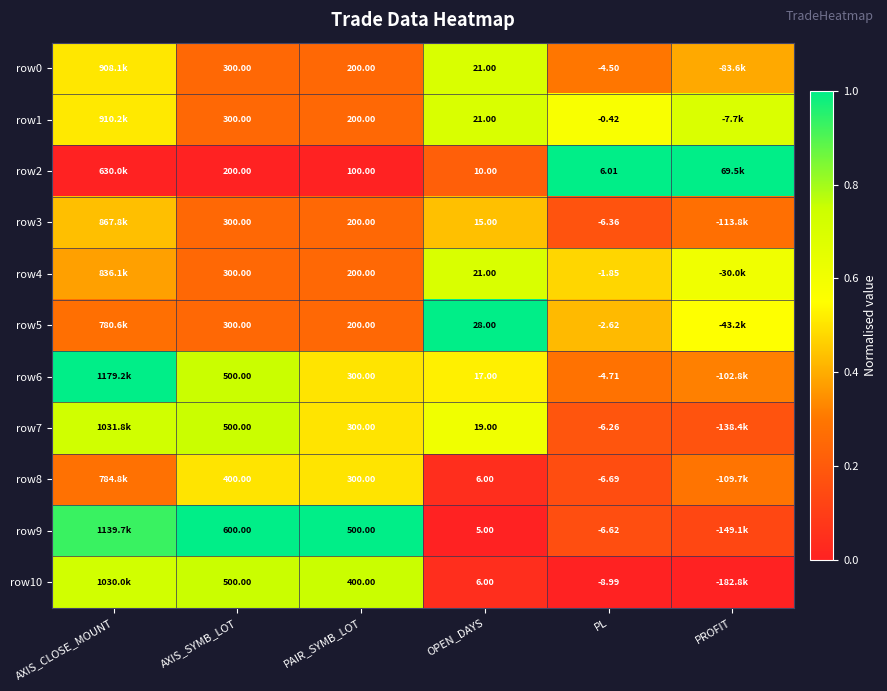

Count the number of categories in the chart.

6